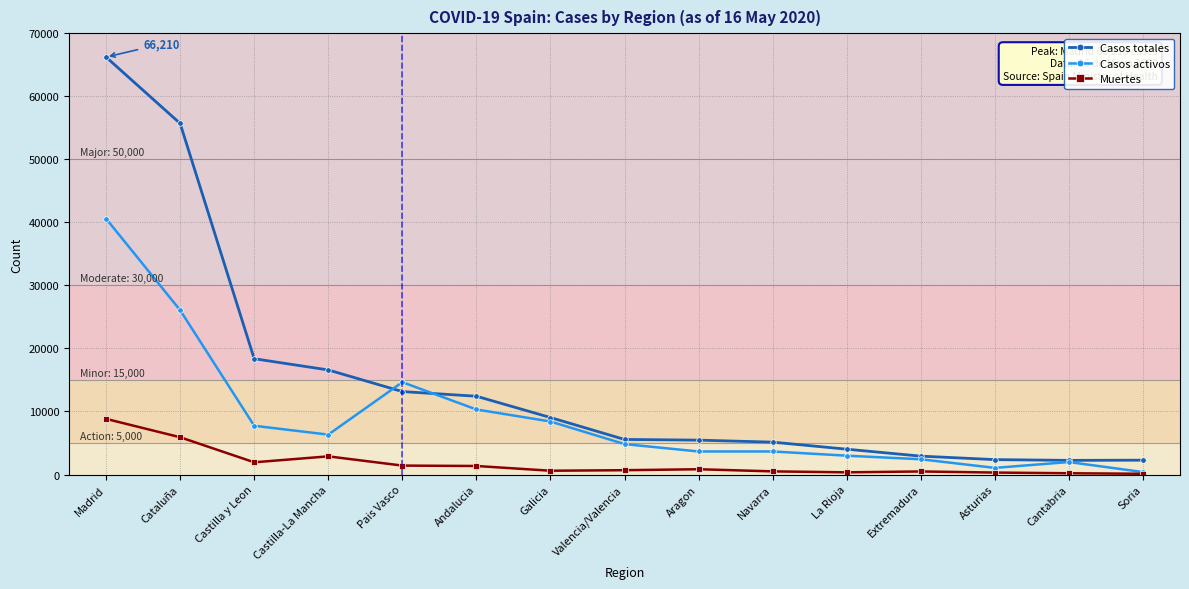

What is the average value of the Casos activos series?

9005